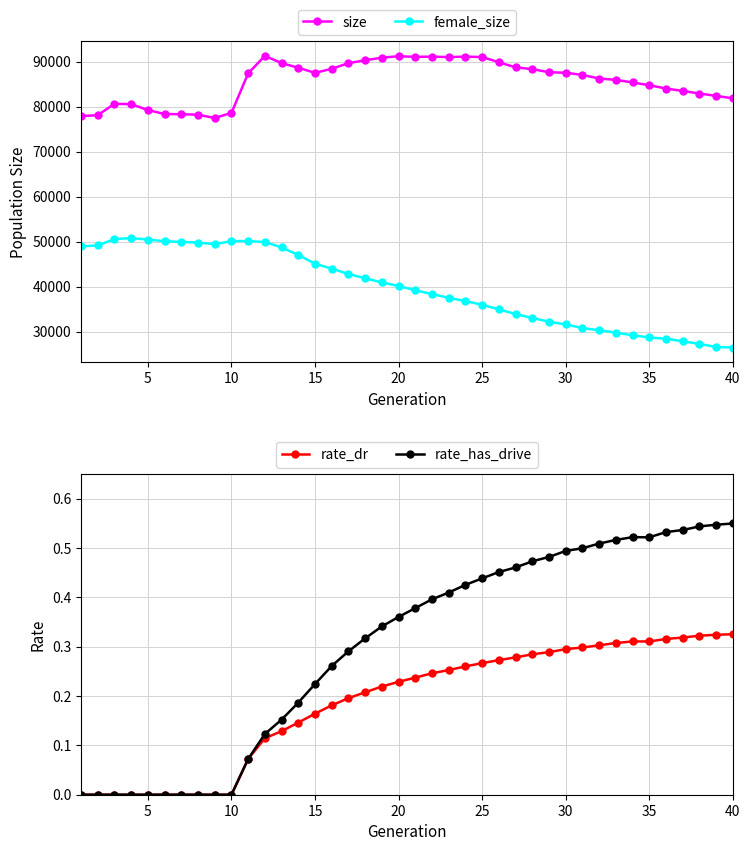

The value of female_size at 20 is 24835.4. True or false?

False